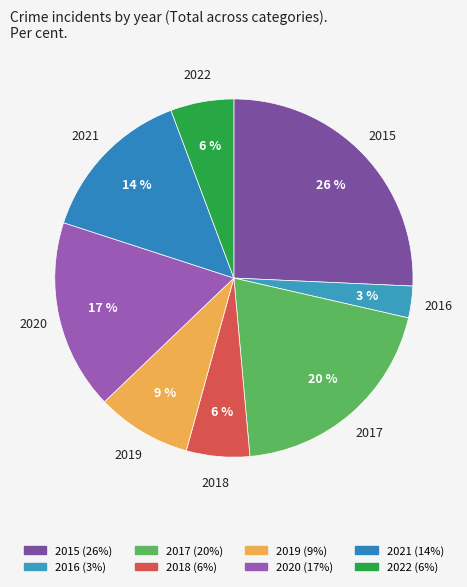

How many segments does this pie chart have?

8